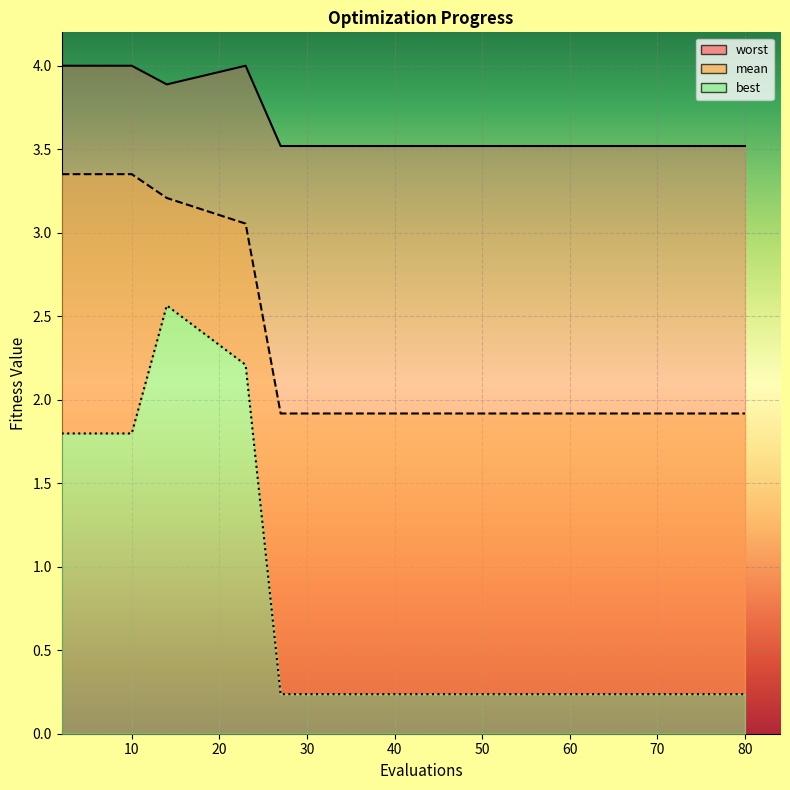

Read the worst value at 2.

4.0